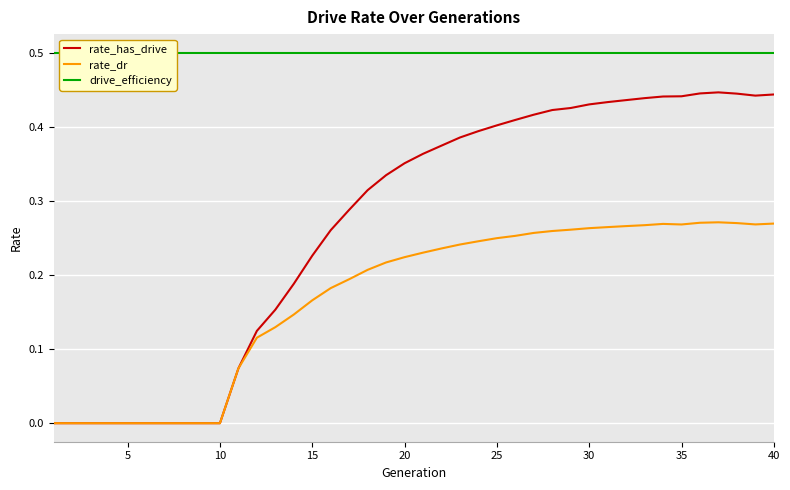

How many lines are shown in the chart?

3